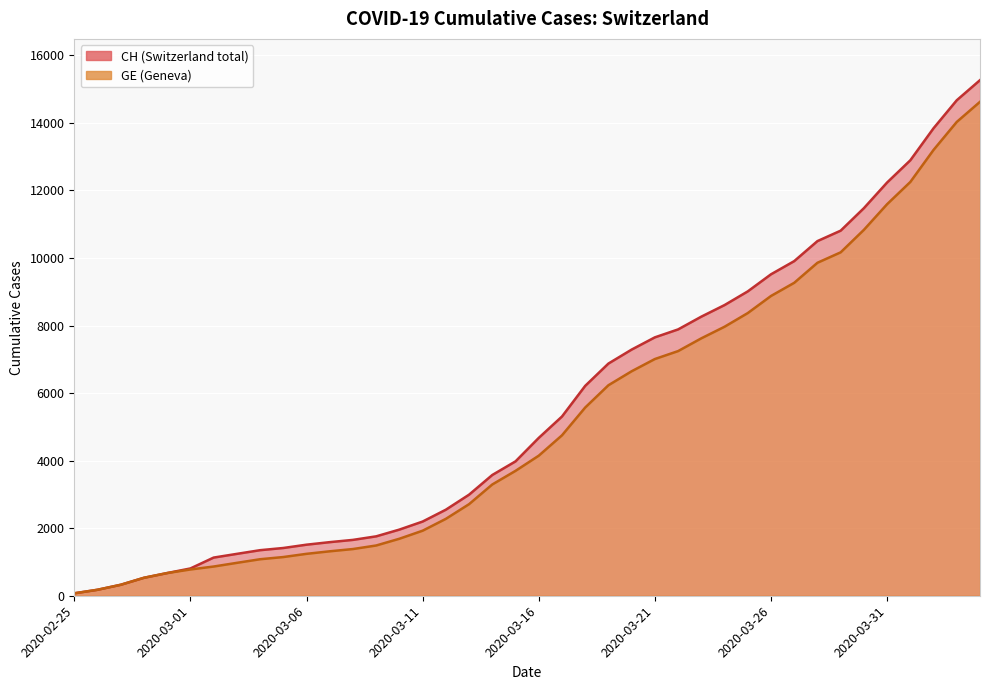

What is the average value of the GE series?

5198